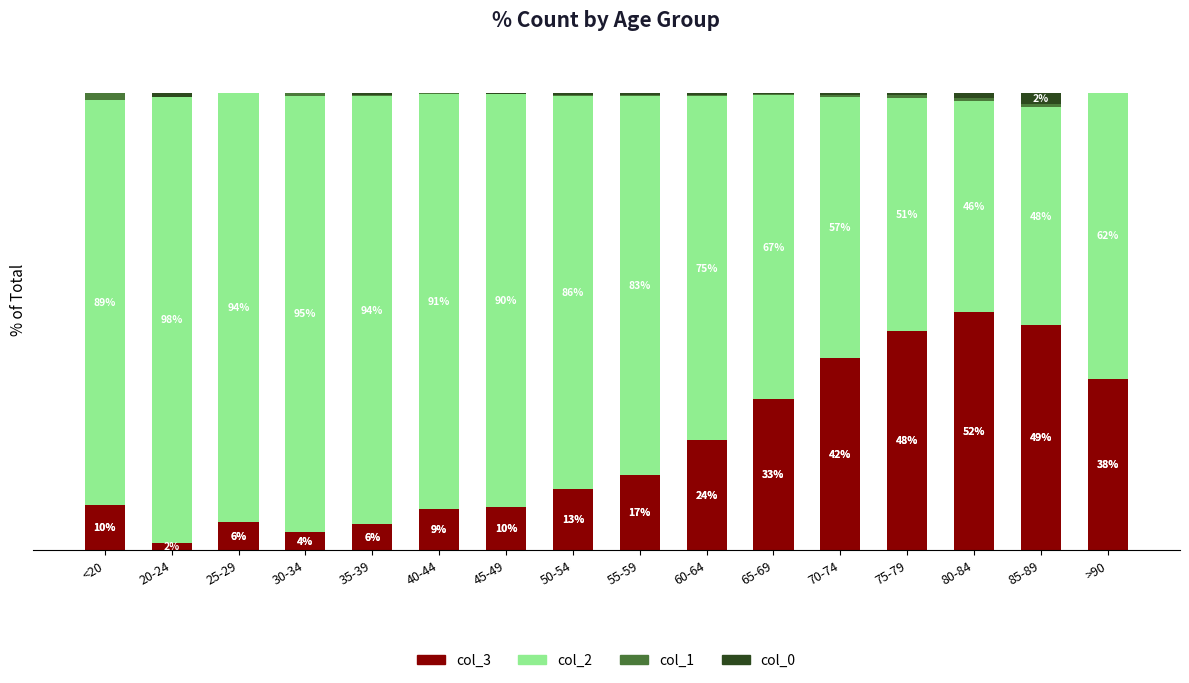

At which label is col_3 closest to 26?

60-64